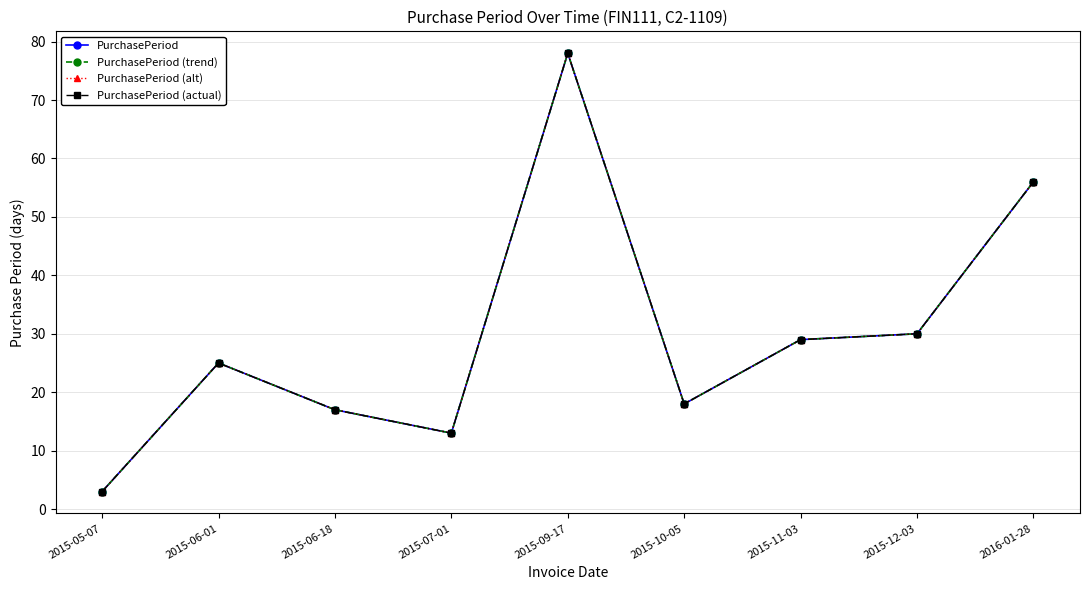

Where is PurchasePeriod nearest to the value 40?

2015-12-03